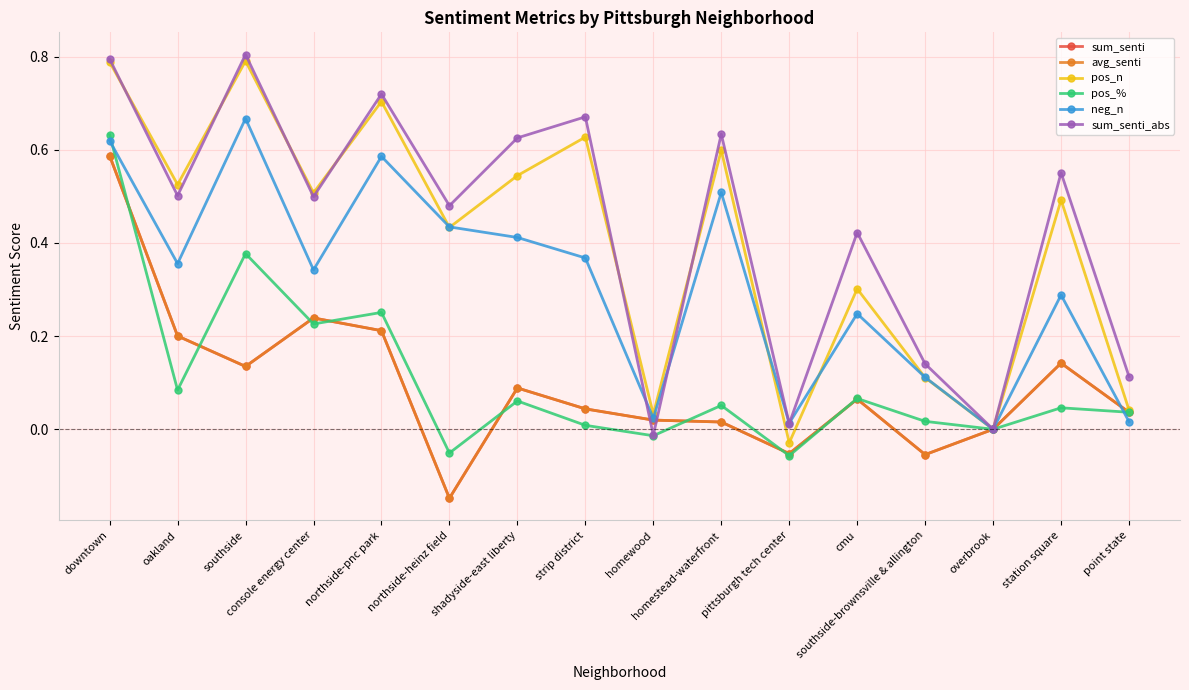

How many data points in pos_% are less than 0?

3